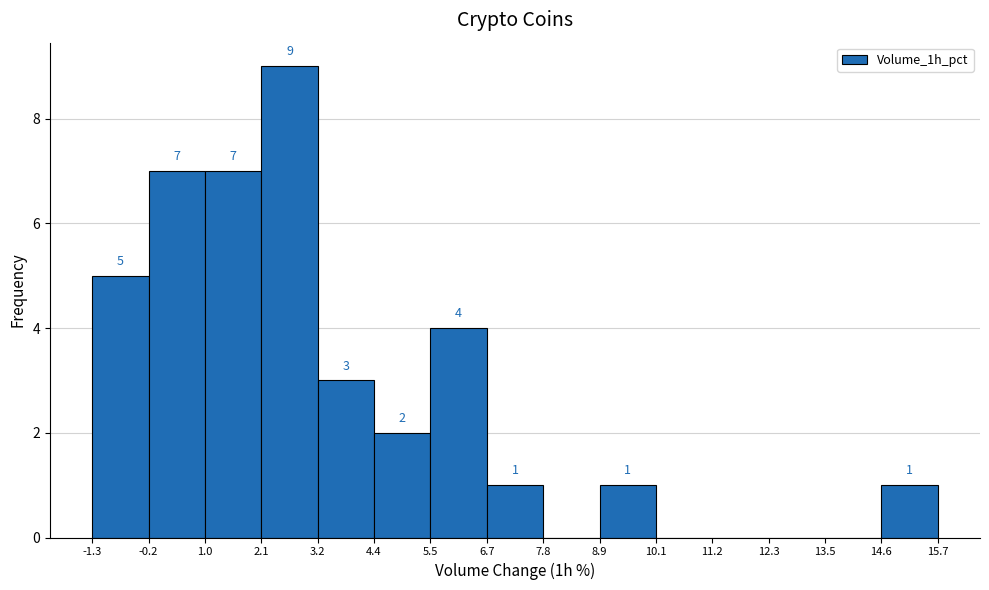

Over which range of the x-axis is the bar tallest?

2.1 to 3.2